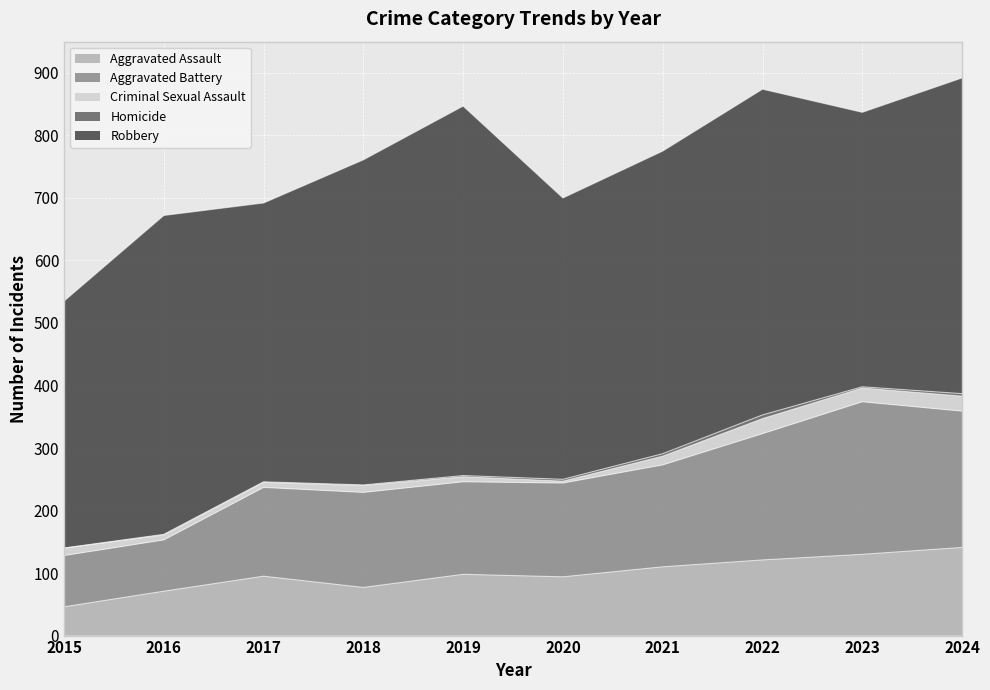

Which series has the largest total across all categories?

Robbery